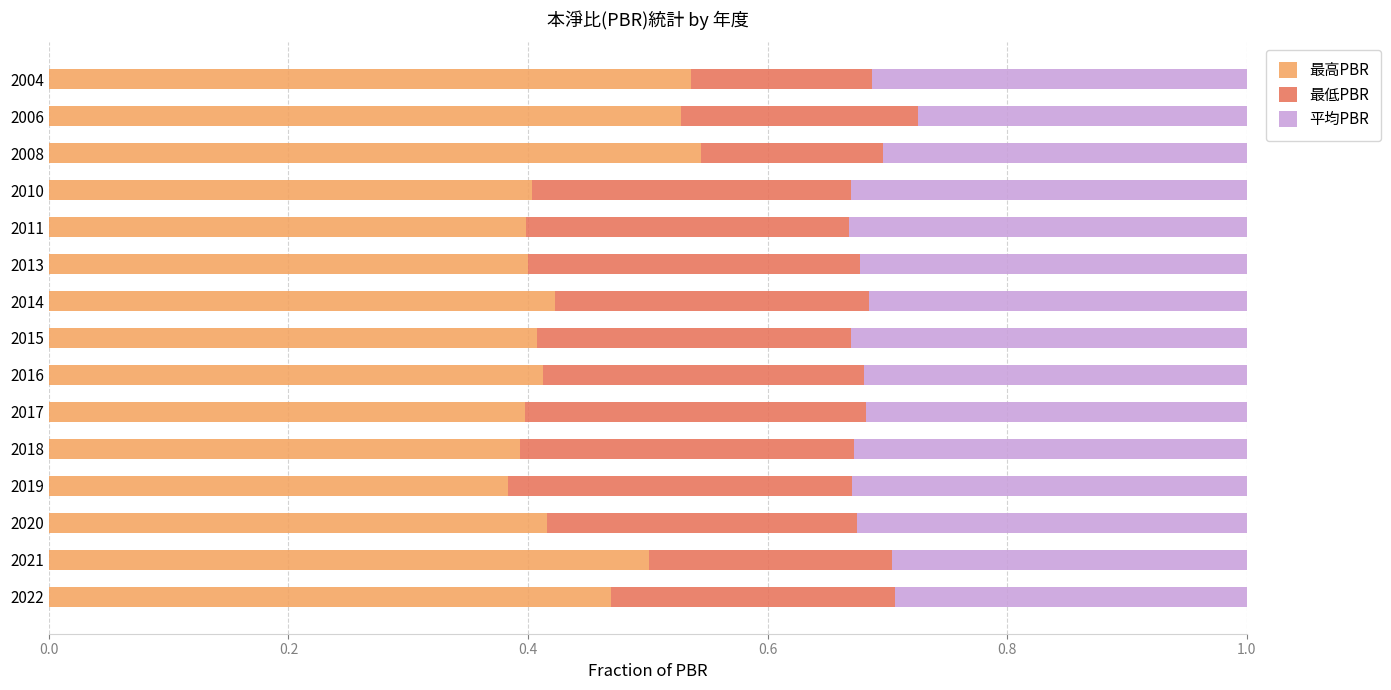

The value of 最高PBR at 2011 is 0.4. True or false?

True